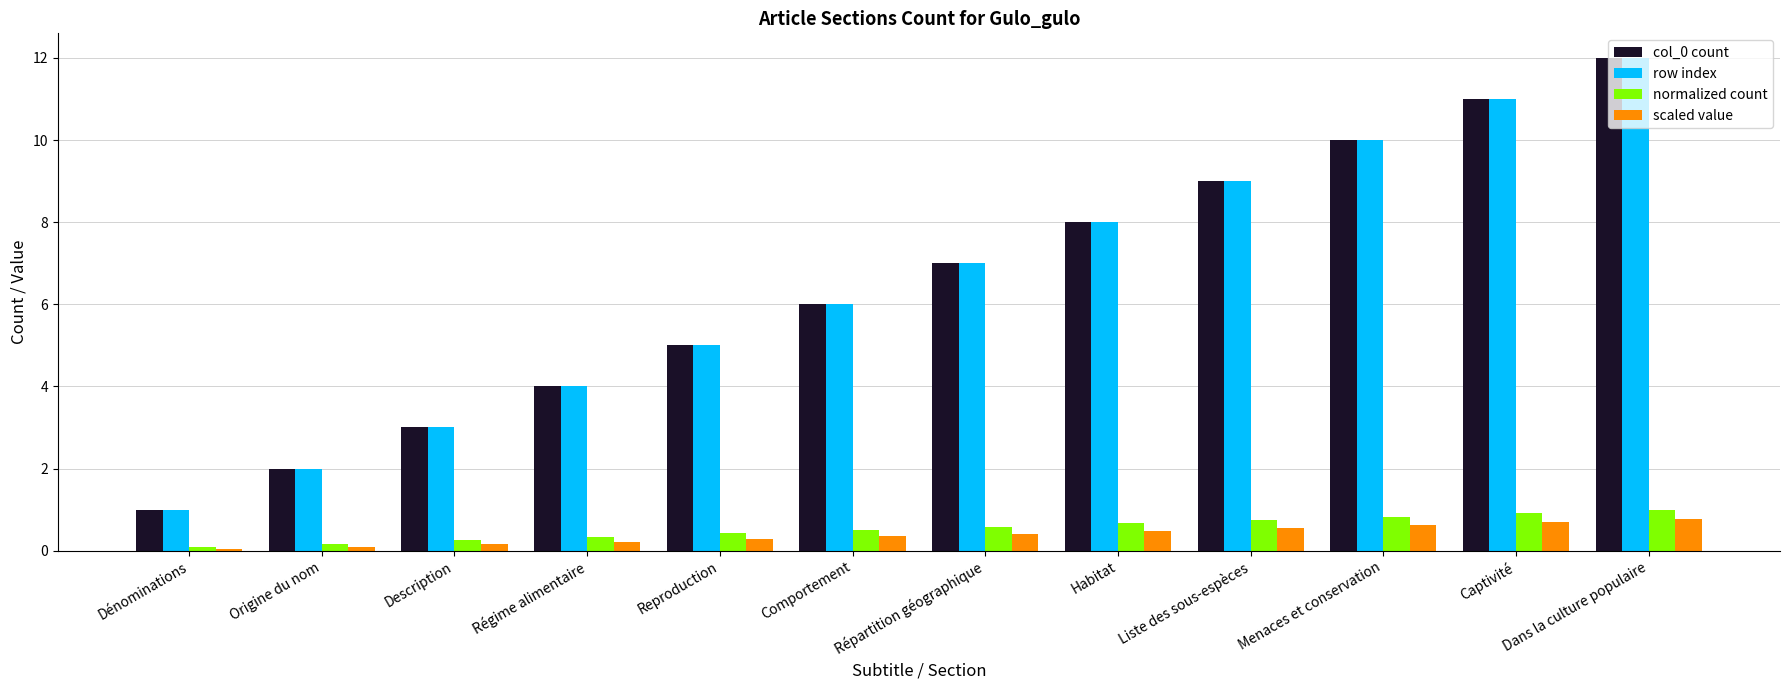

What are all the series names shown in the legend?

col_0 count, row index, normalized count, scaled value